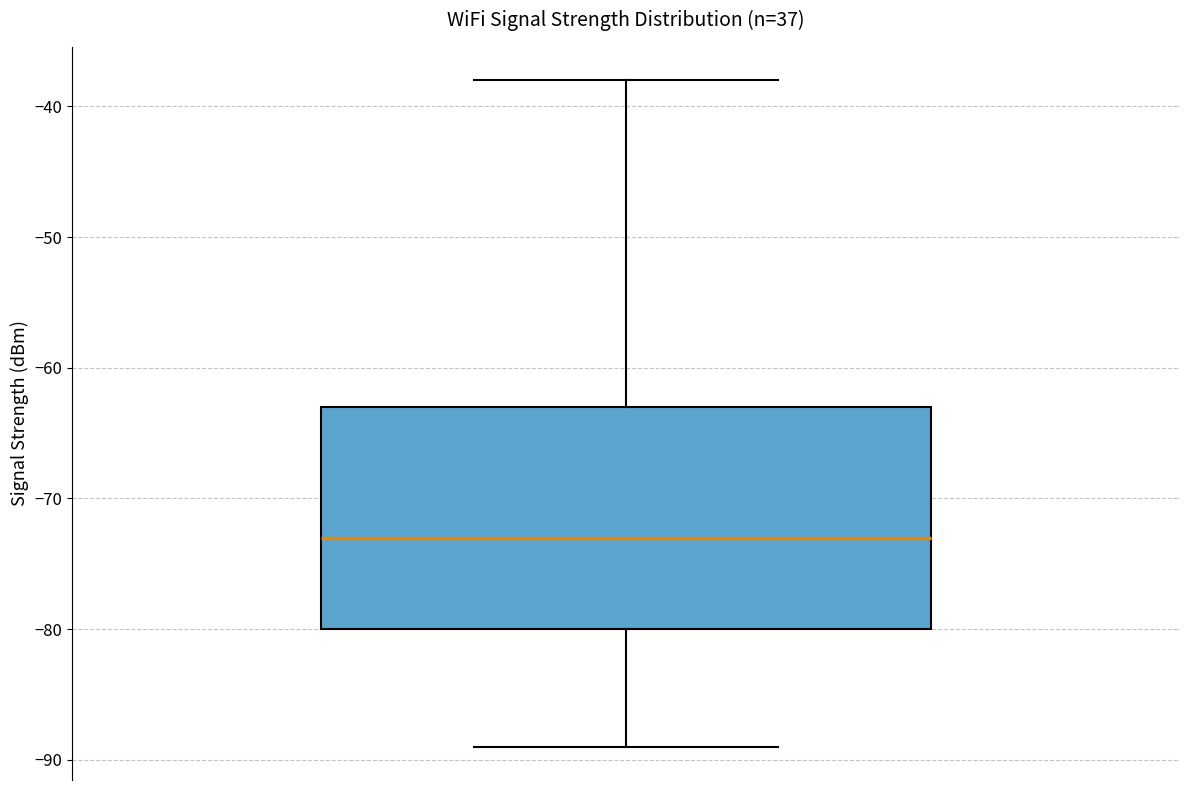

Transcribe this box plot: give where the median line is, the range the box spans, and where the two whiskers end, as read against the y-axis. The values are not printed on the chart, so give them approximately, as read against the axis.

median -73, box -80 to -63, whiskers -89 to -38